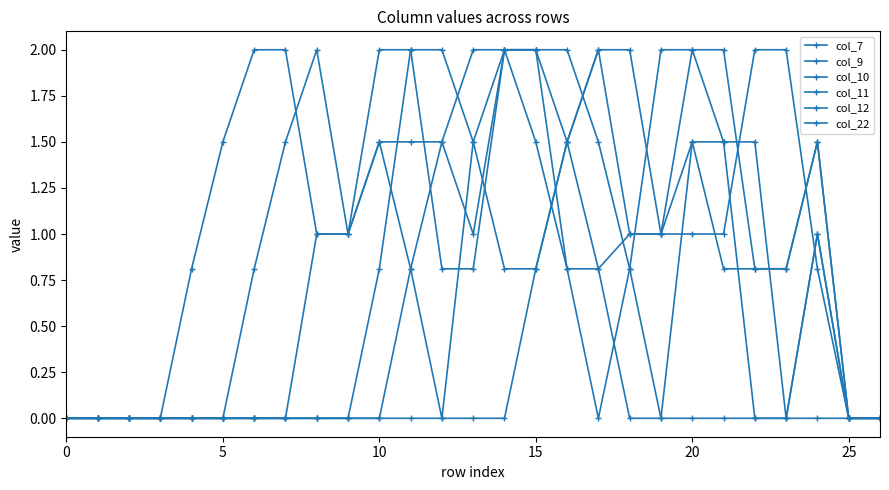

Does the chart have visible grid lines?

No